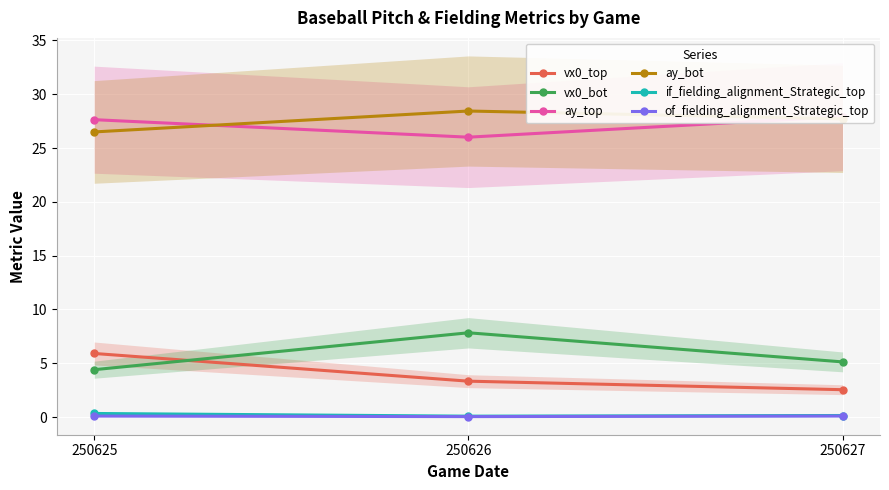

Which series has the largest range (max minus min)?

vx0_bot